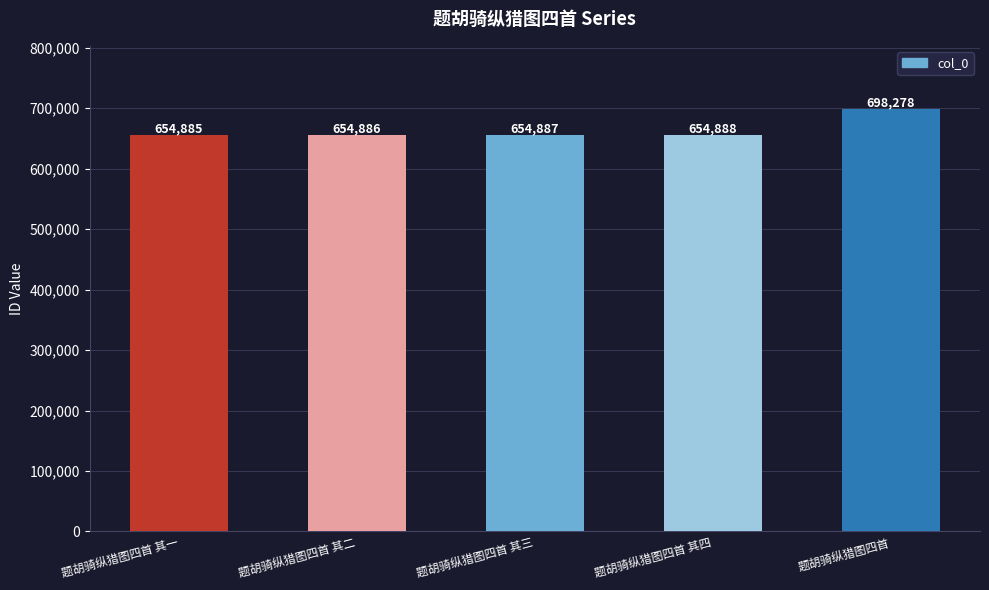

Rank the categories by value from lowest to highest.

题胡骑纵猎图四首 其一, 题胡骑纵猎图四首 其二, 题胡骑纵猎图四首 其三, 题胡骑纵猎图四首 其四, 题胡骑纵猎图四首